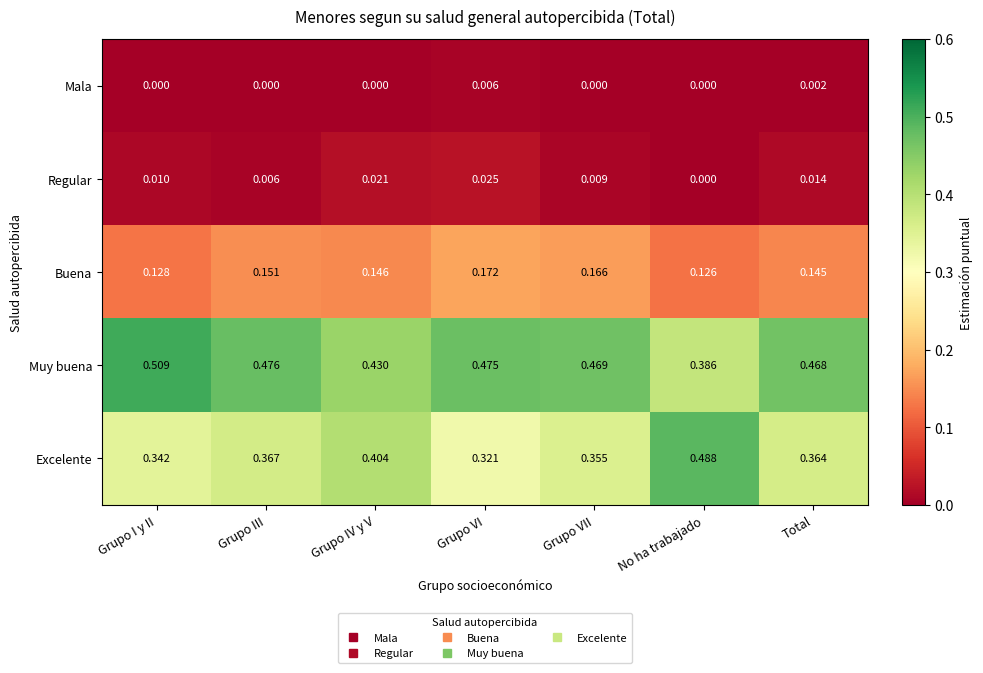

Is the value of Buena at Grupo VI greater than the value of Regular at Total?

Yes